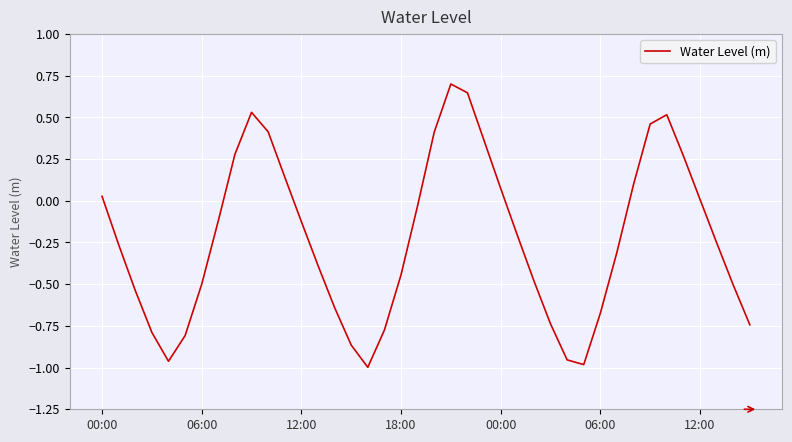

What is the greatest value displayed?

0.7